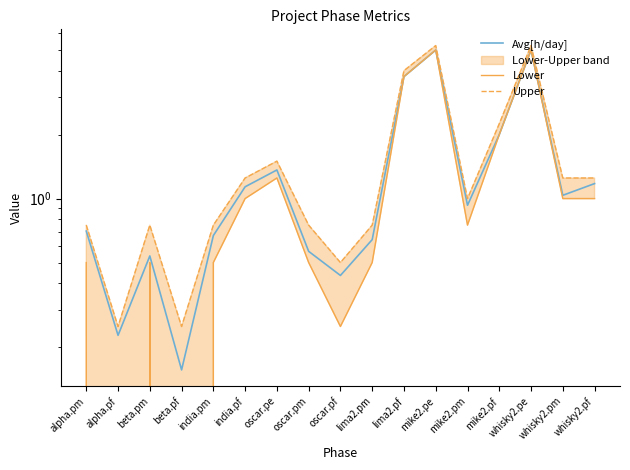

True or false: Upper and Lower cross at least once.

False